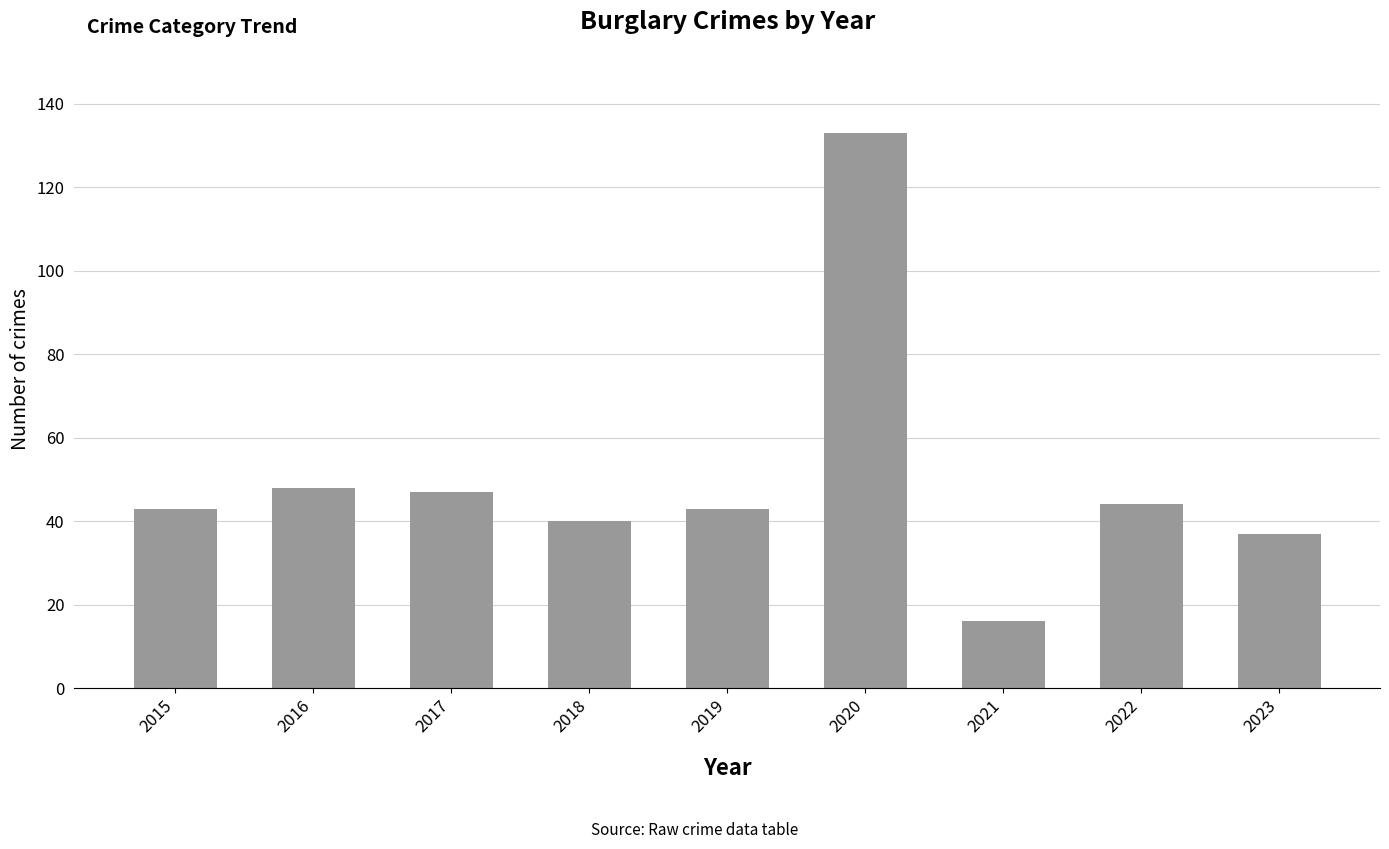

True or false: the data shows 43 at 2019.

True